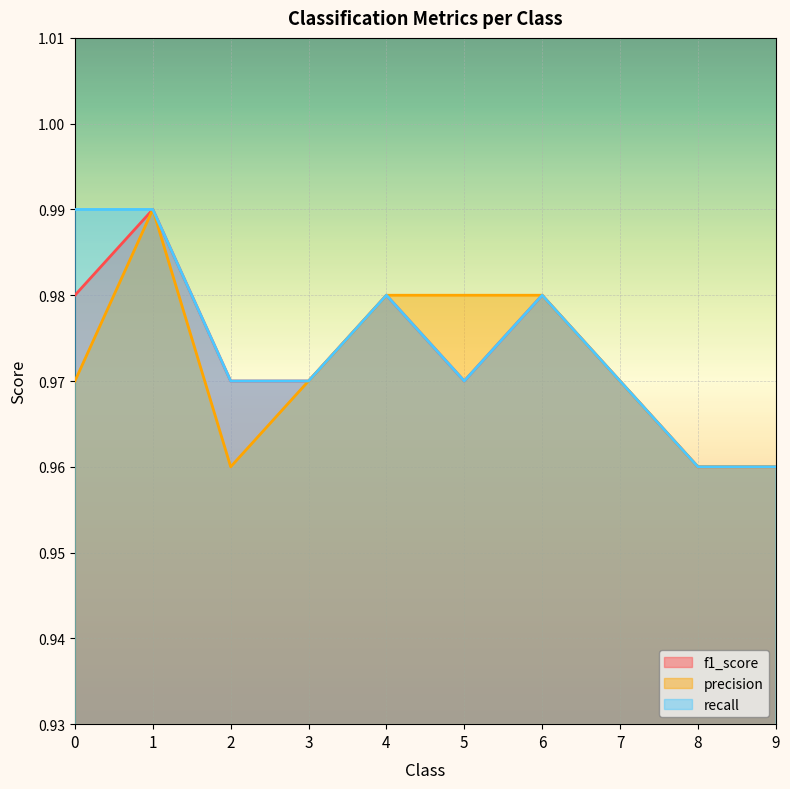

Which series has the widest spread of values?

f1_score